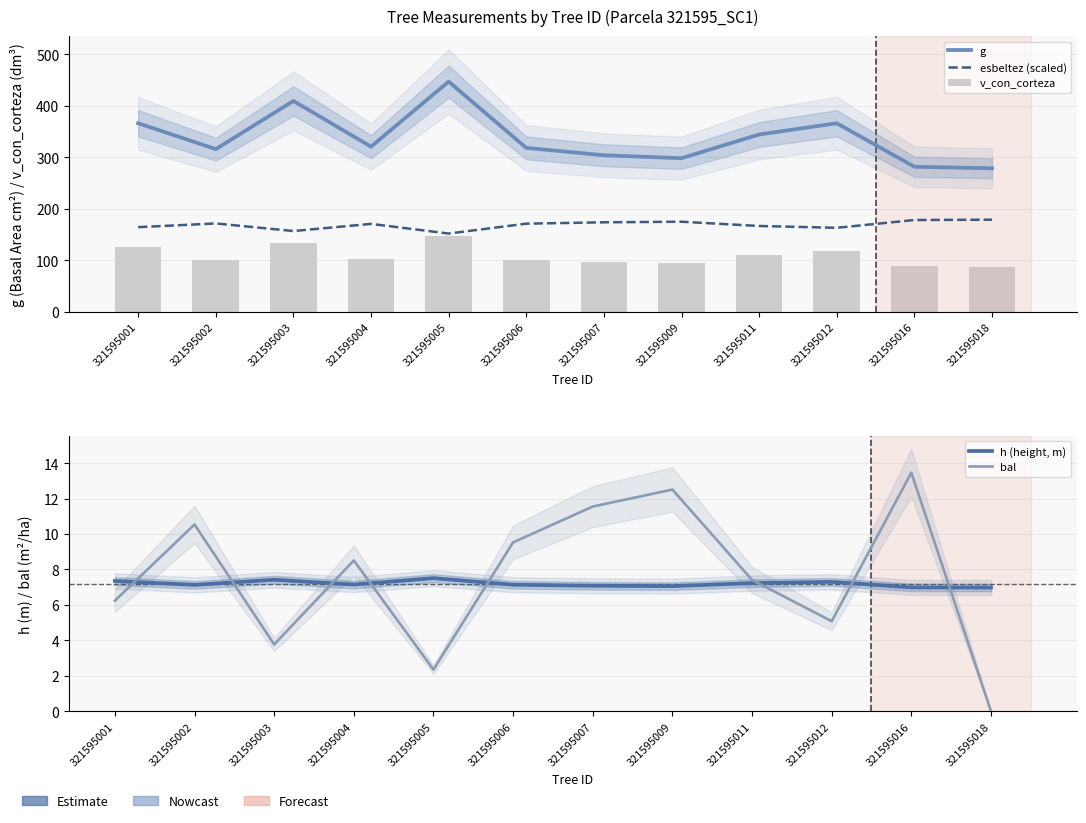

Between 321595003 and 321595006, which series saw the biggest shift?

g